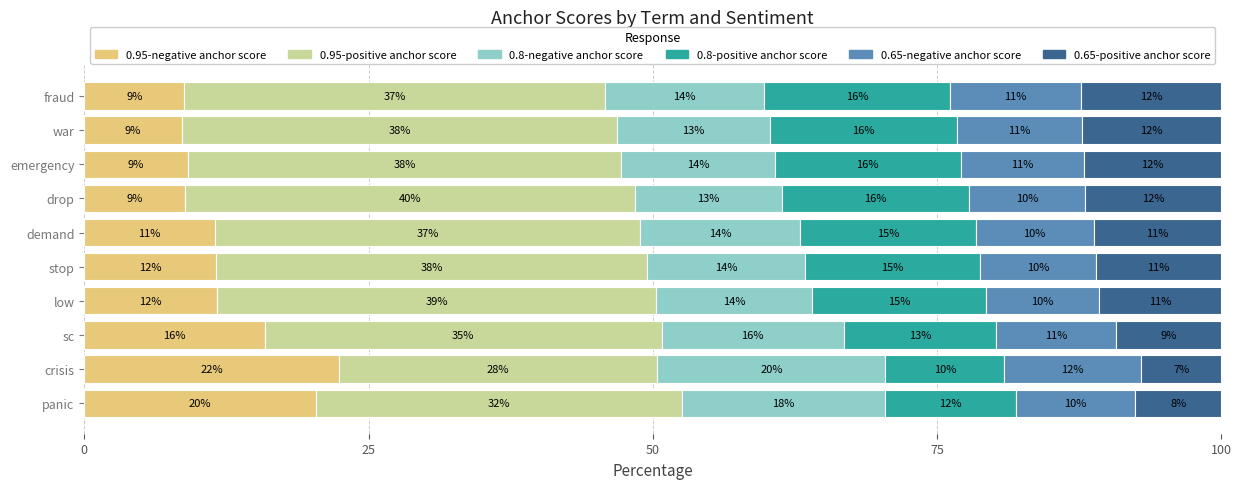

What is the total value across all series at sc?

100.0